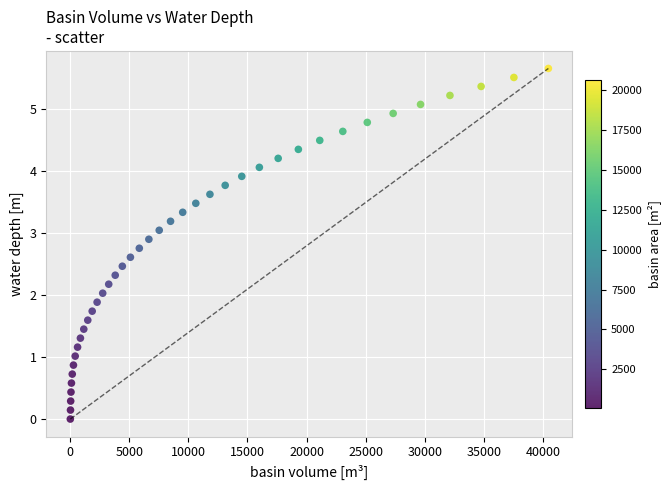

What is the range of Y values (max minus min)?

5.7